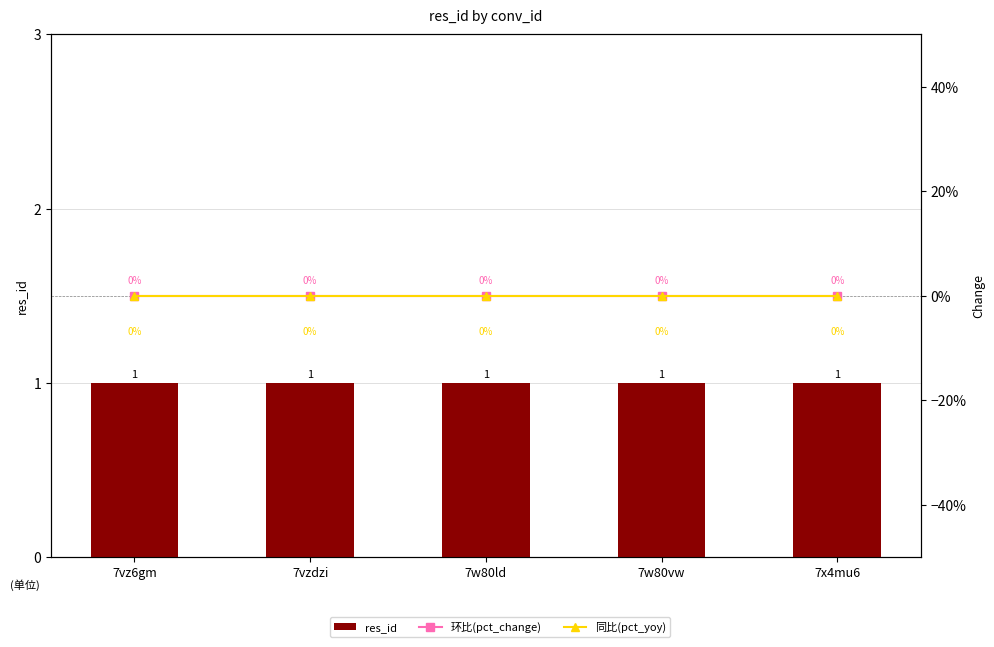

The value of 同比(pct_yoy) at 7w80ld is 0. True or false?

True